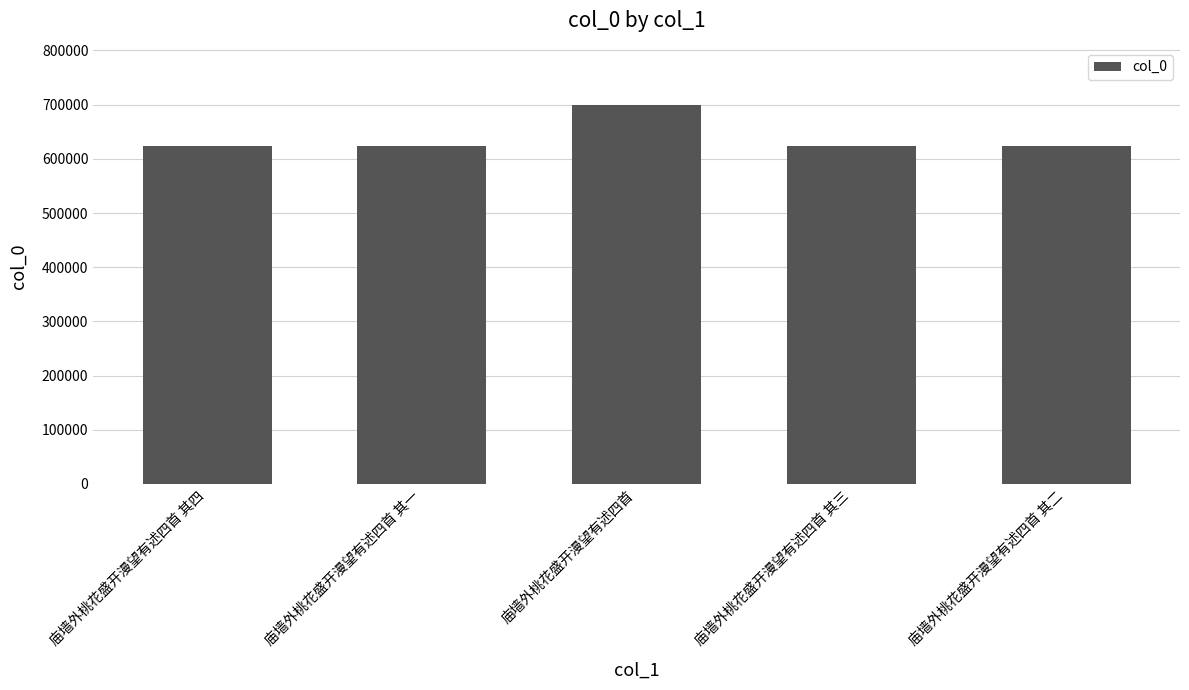

The chart shows a value of 436217 at 庙墙外桃花盛开漫望有述四首. True or false?

False